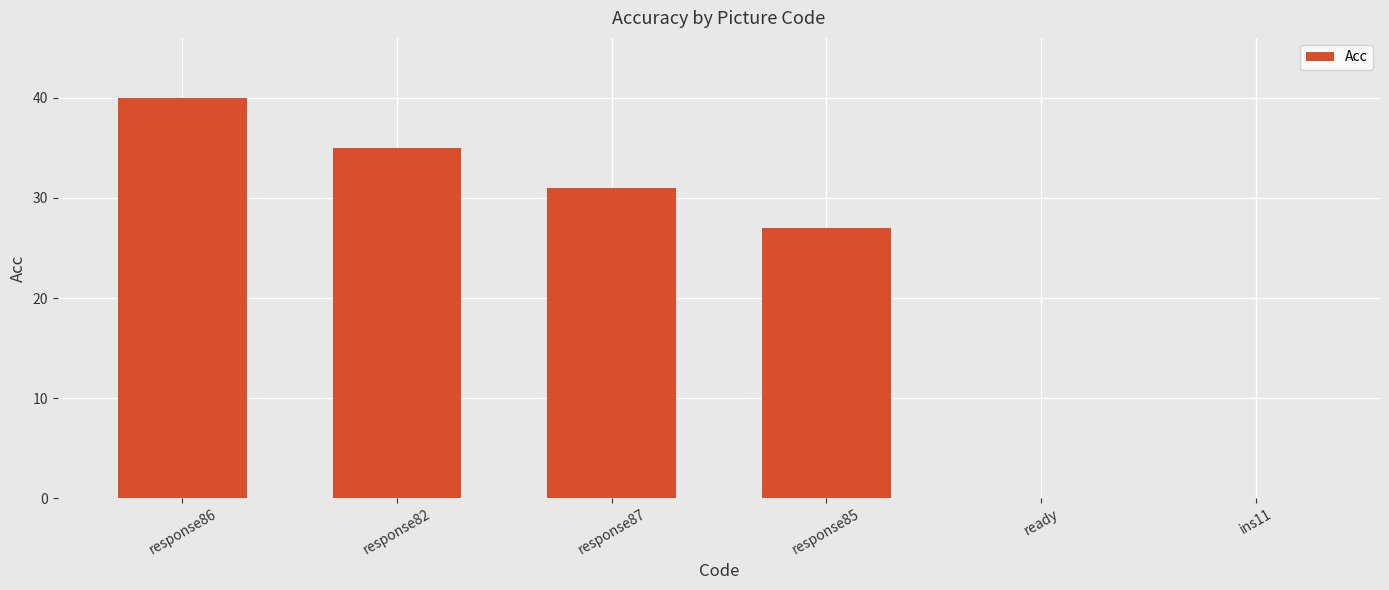

What is the change in value from response82 to response87?

-4